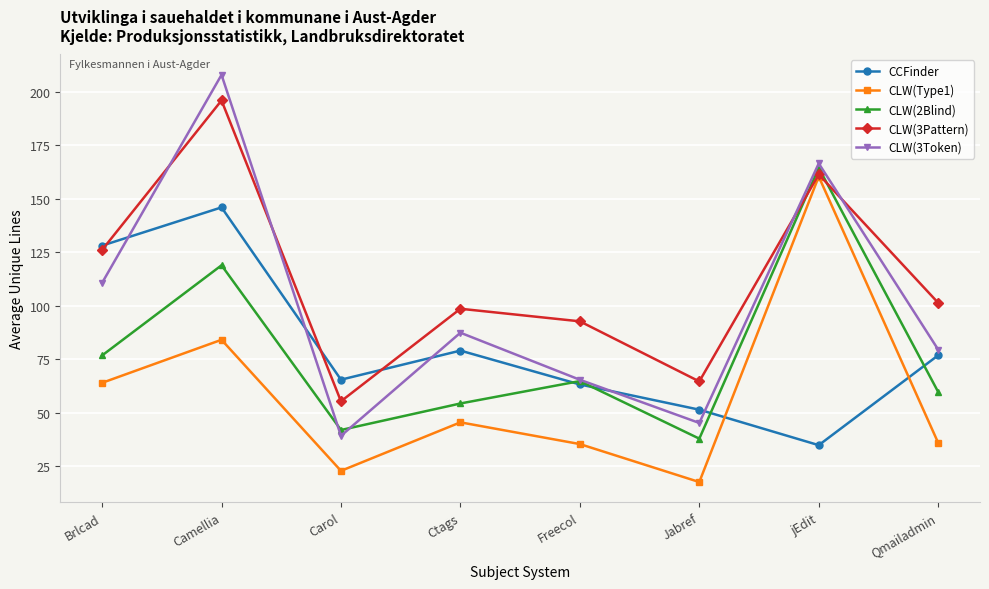

Where does the CCFinder series first go above 76?

Brlcad